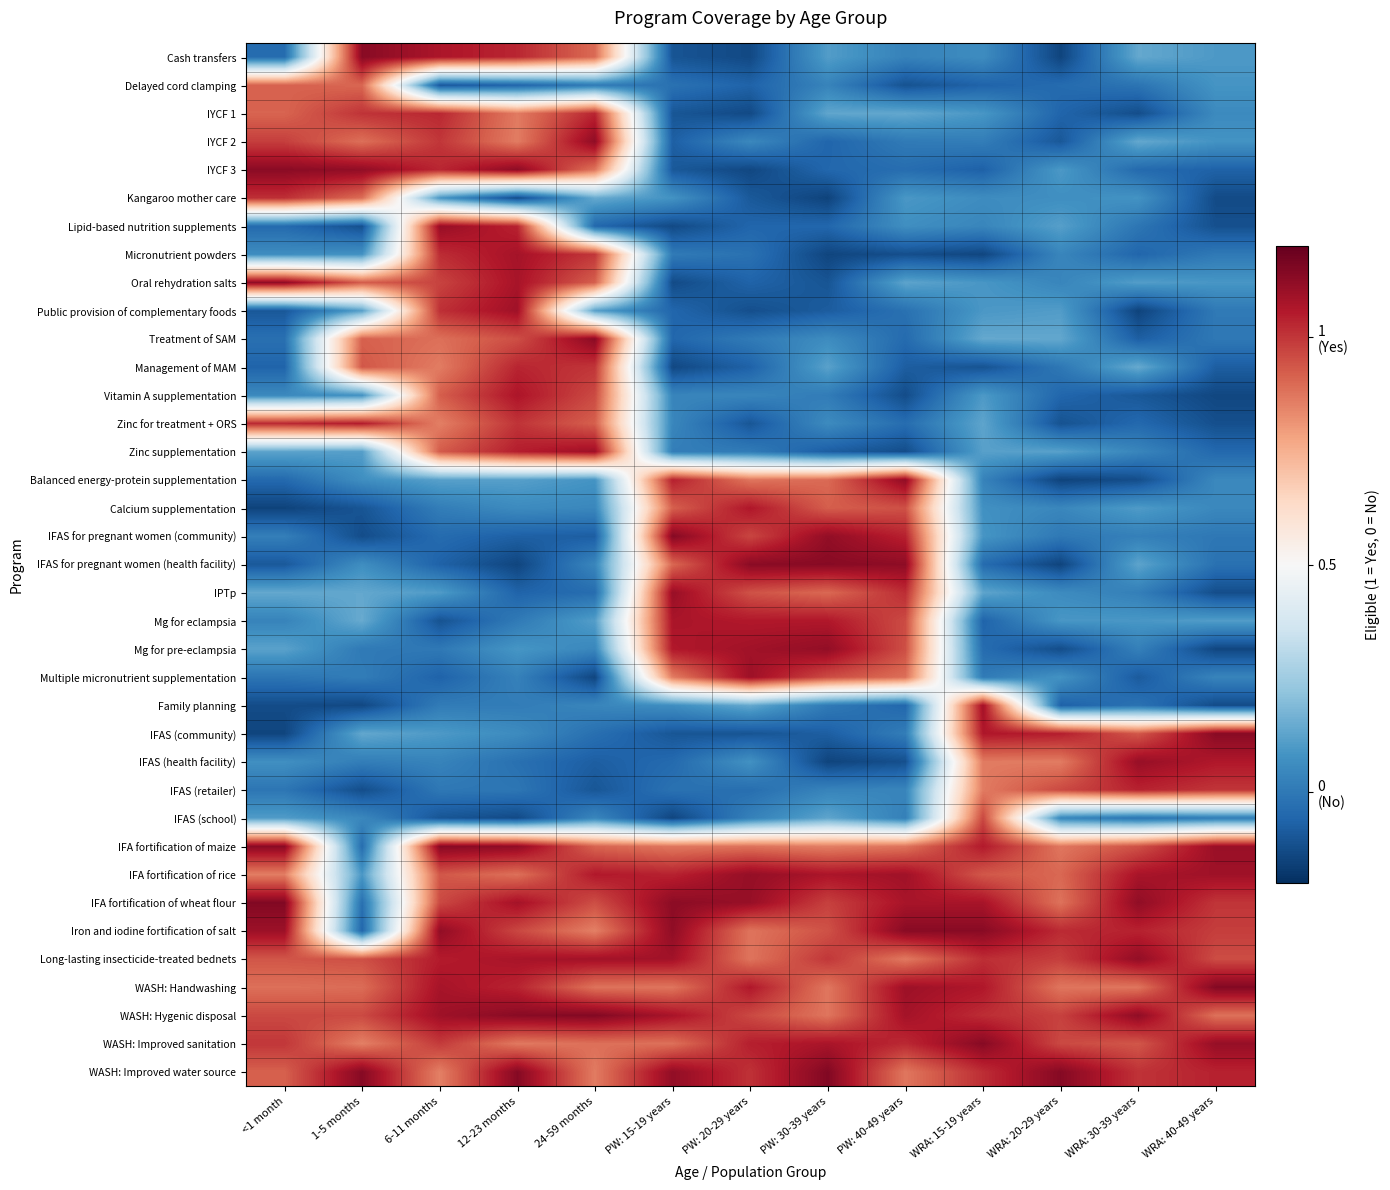

How many categories are shown in the chart?

13